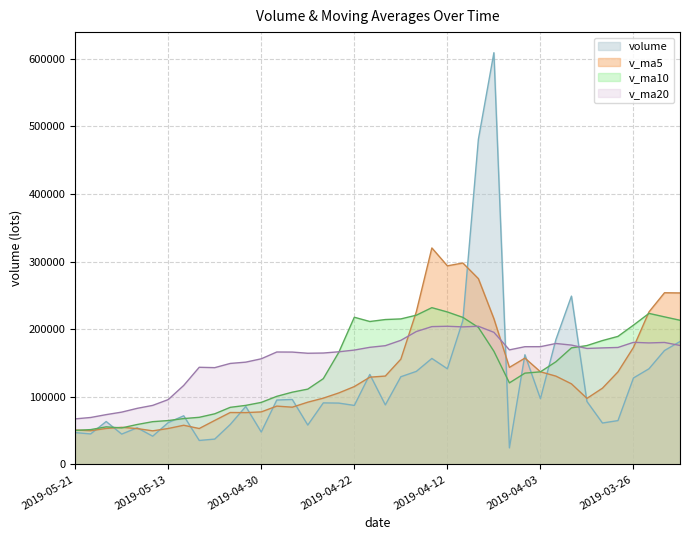

What is the difference between the volume values at 2019-03-25 and 2019-04-15?

15278.3